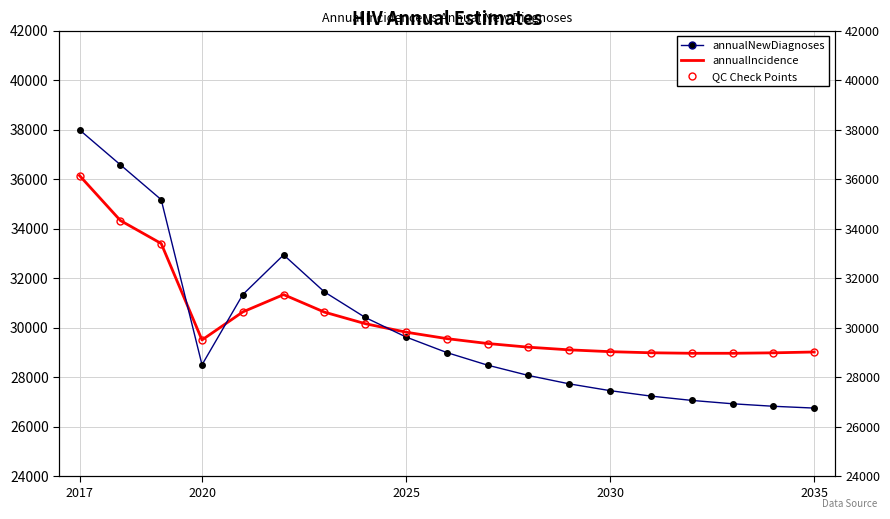

How many lines are shown in the chart?

2